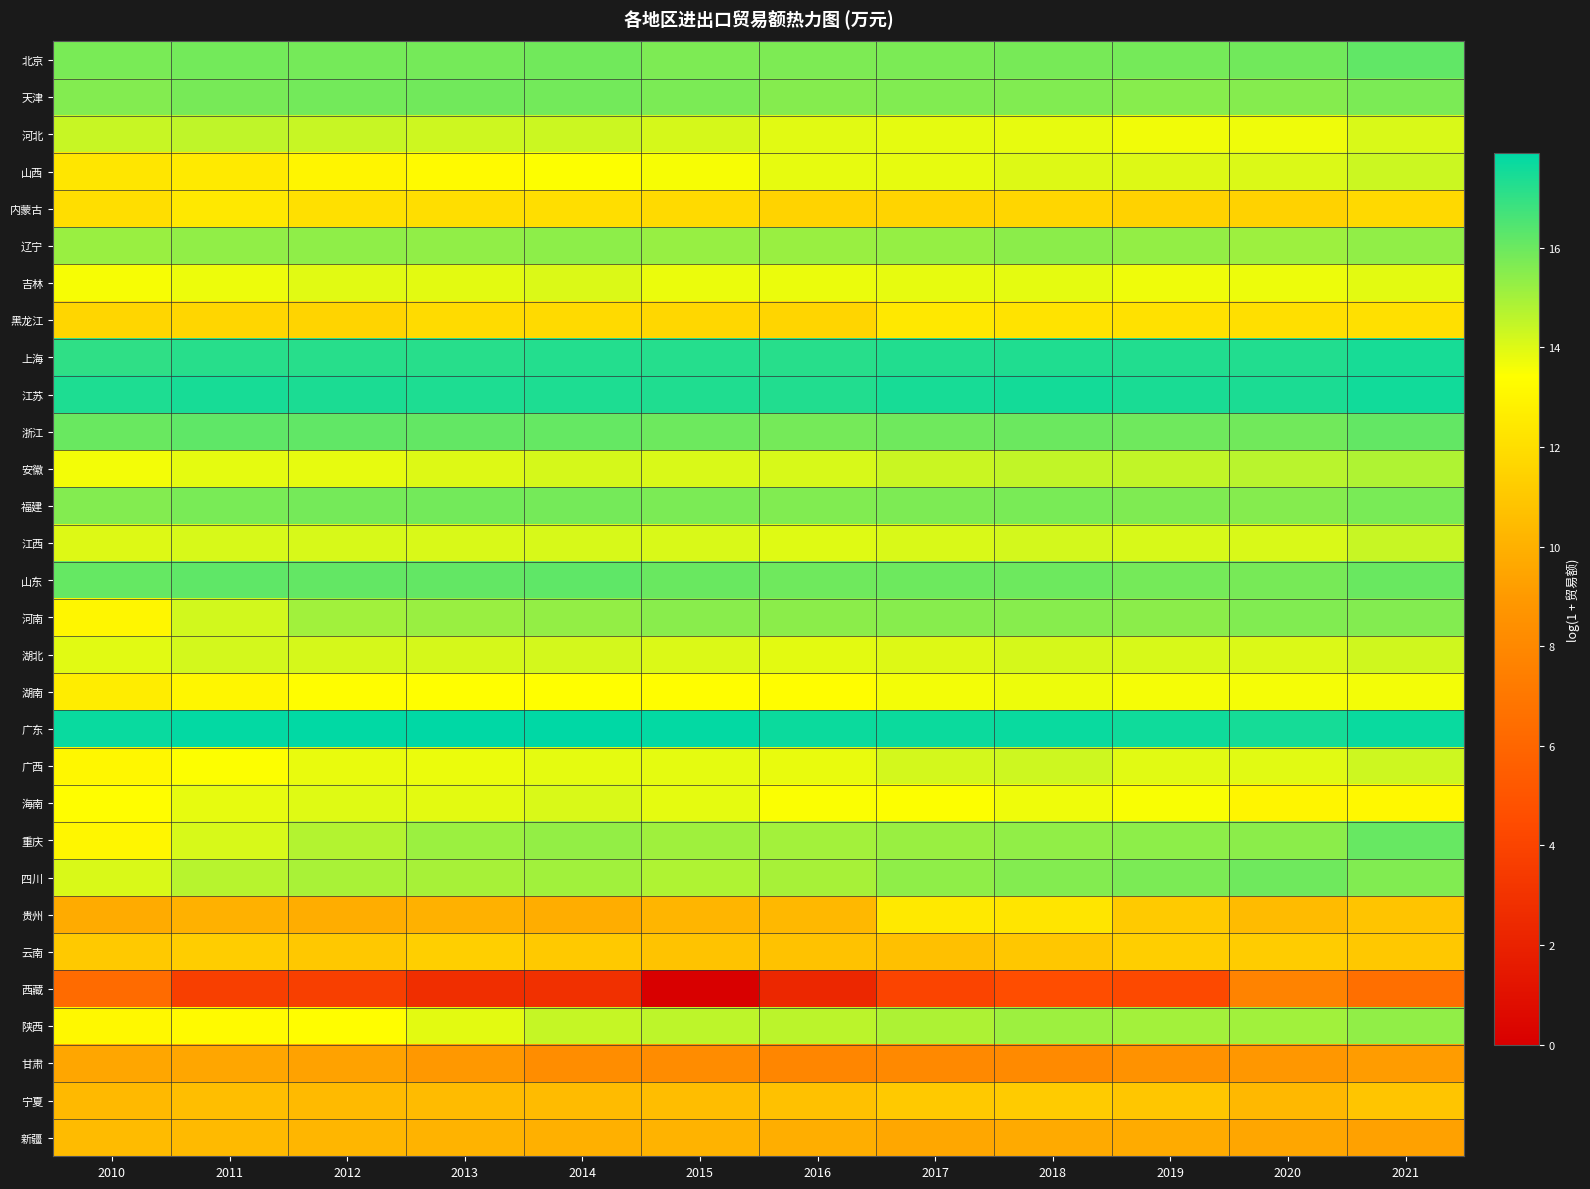

Which category has the highest value across all series?

2013